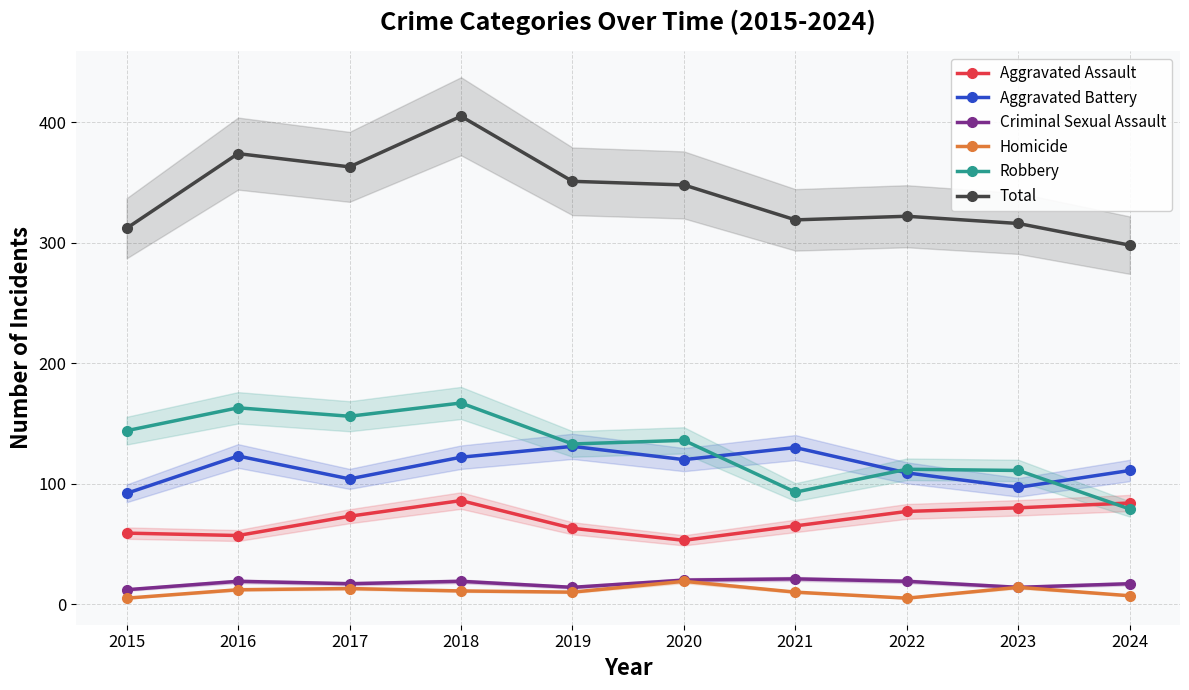

True or false: Homicide and Criminal Sexual Assault intersect in this chart.

False